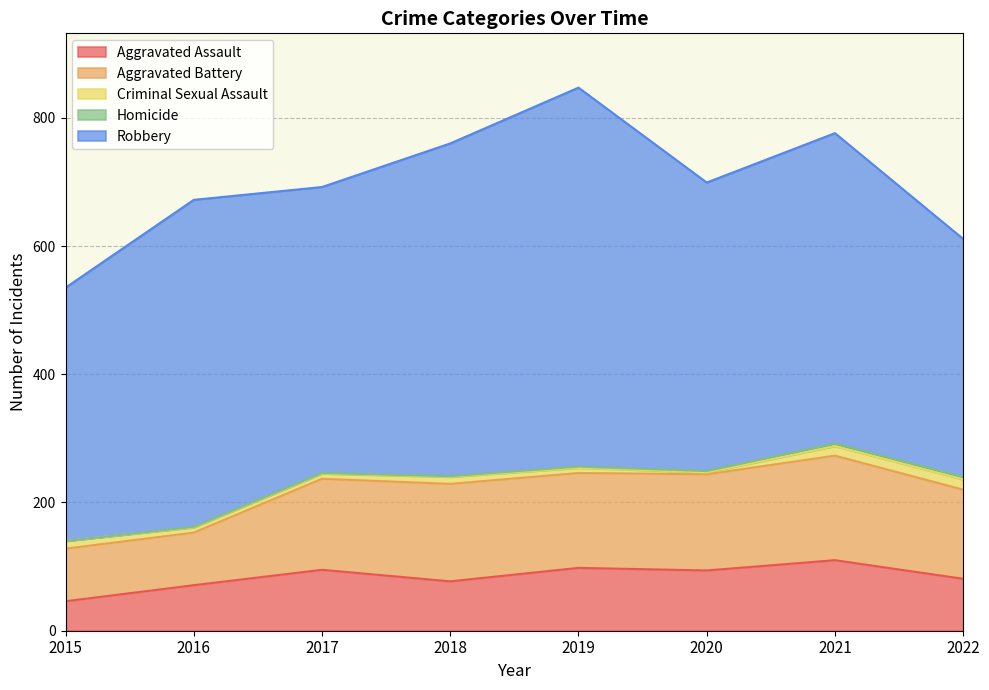

True or false: Aggravated Assault and Robbery intersect in this chart.

False